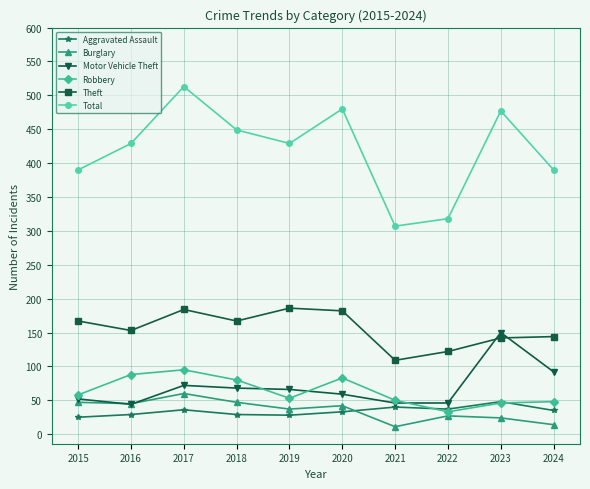

Which series changed the most between 2015 and 2022?

Total